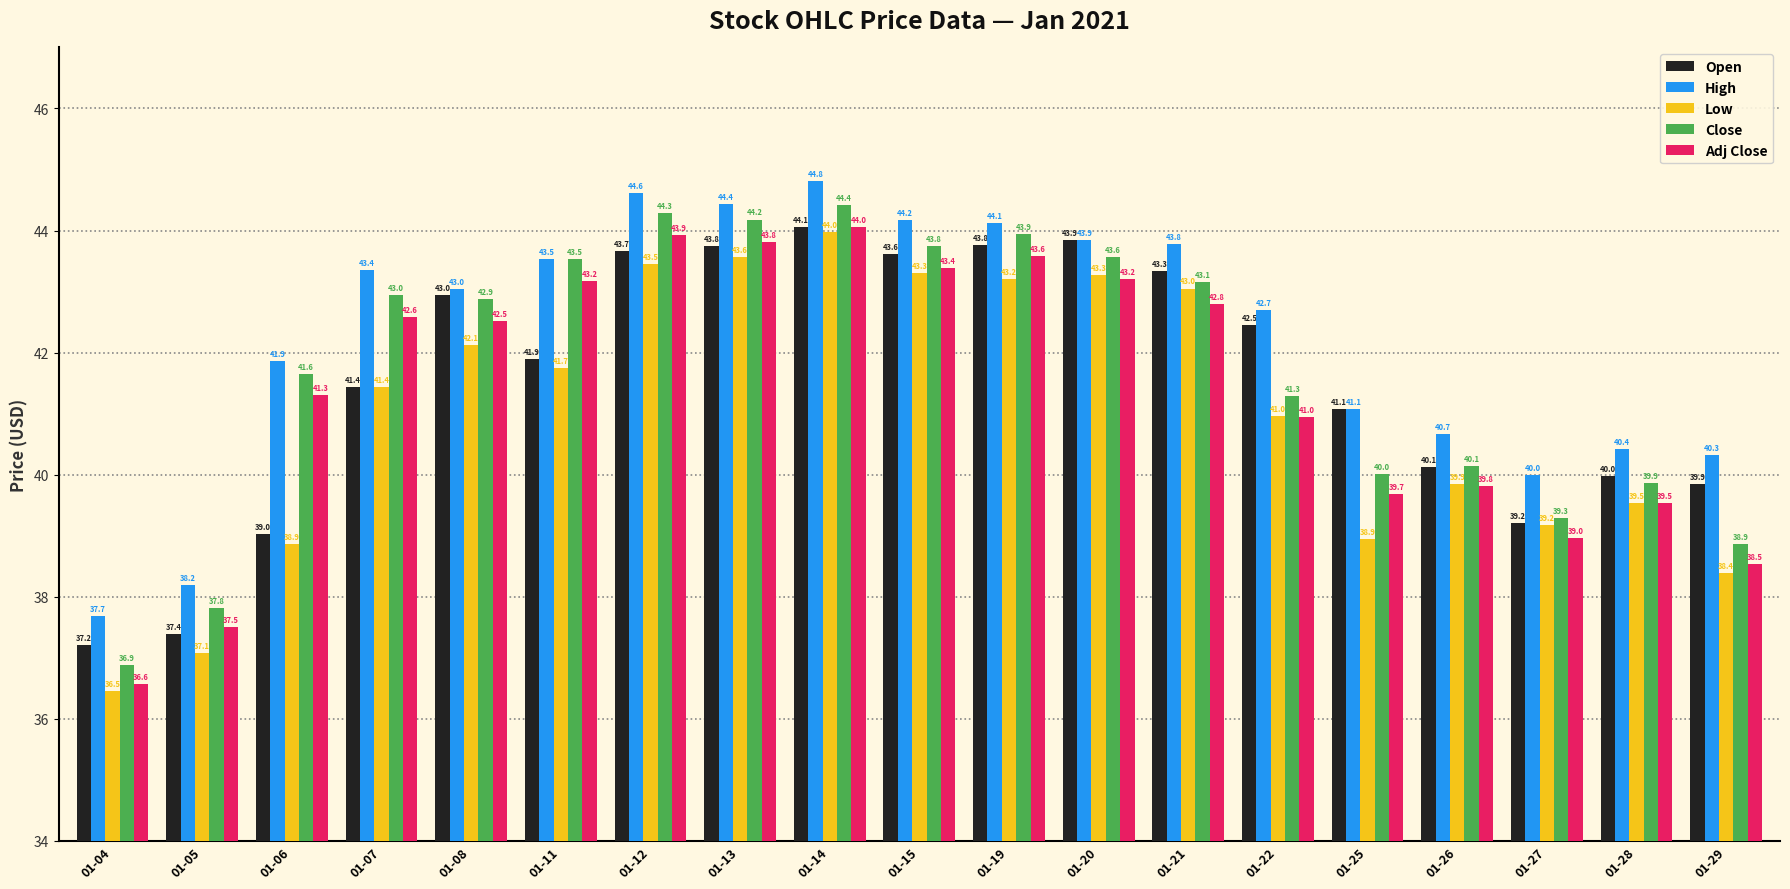

Where does the Open series first go above 41?

01-07